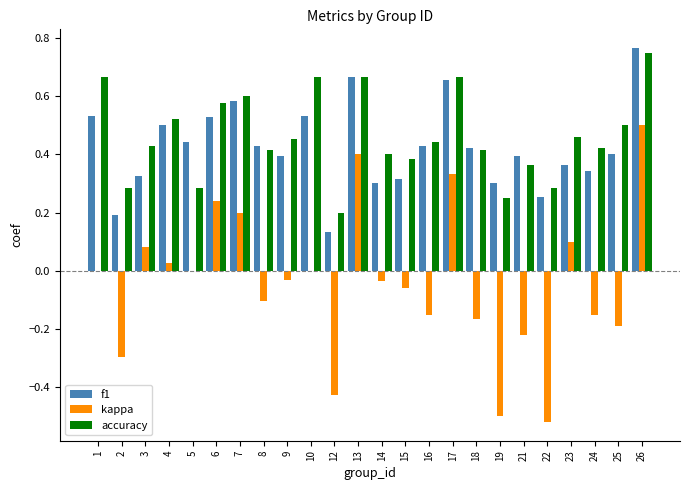

Is the value of f1 at 23 greater than the value of kappa at 18?

Yes